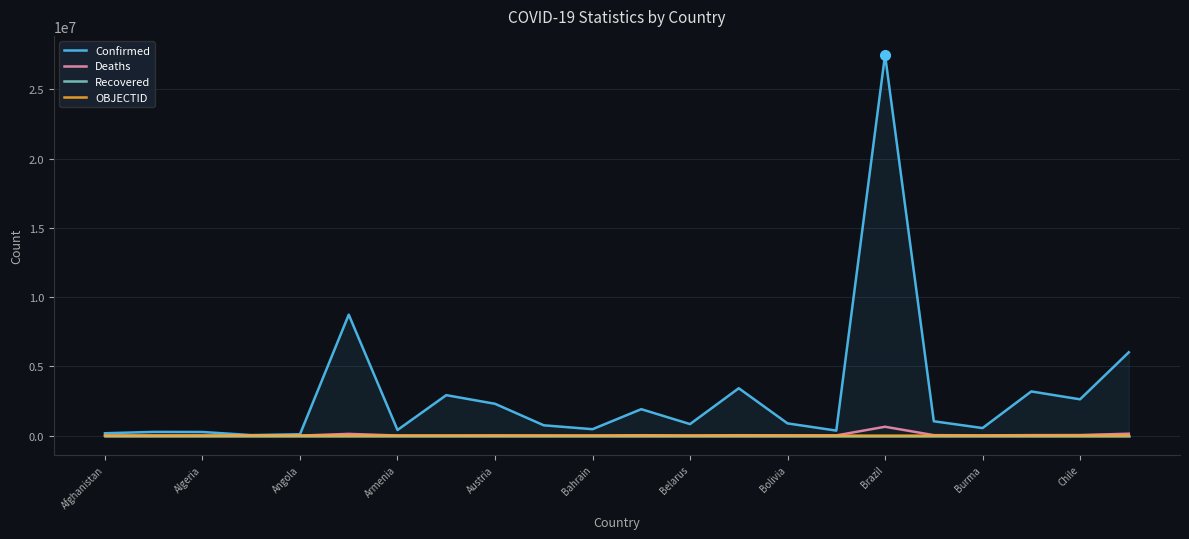

What value does the Deaths series have at Chile?

40558